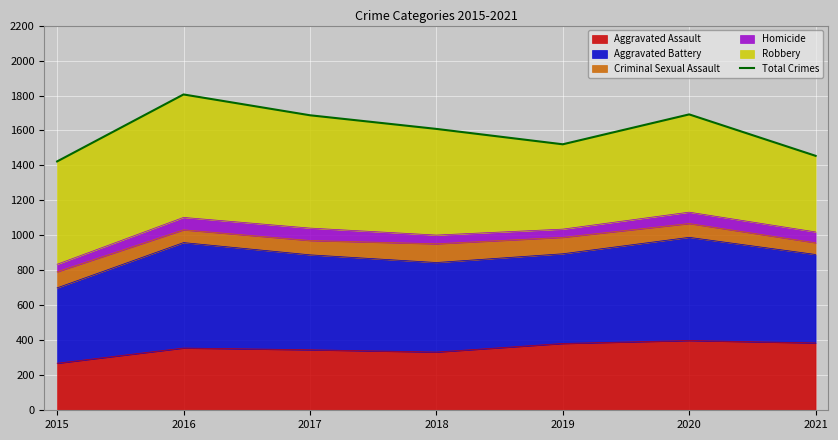

The Aggravated Assault series shows 333 at 2018. True or false?

True